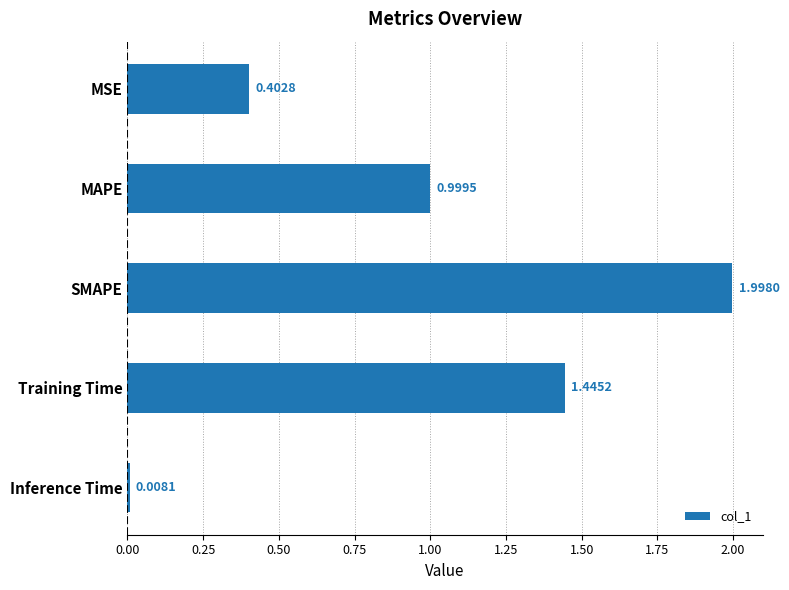

What is the label of the 5th bar from the bottom?

MSE